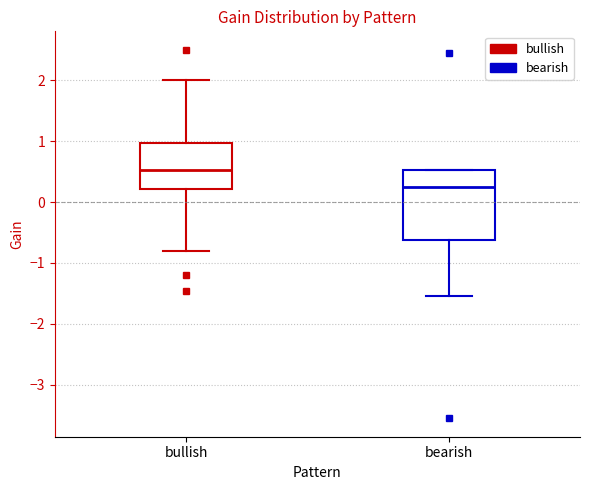

Reading left to right, transcribe this box plot: for each box, give where its median line is, the range the box spans, and where its two whiskers end, as read against the y-axis. The values are not printed on the chart, so give them approximately, as read against the axis.

bullish: median 0.5, box 0.2 to 1.0, whiskers -0.8 to 2.0
bearish: median 0.3, box -0.6 to 0.5, whiskers -1.6 to 0.5